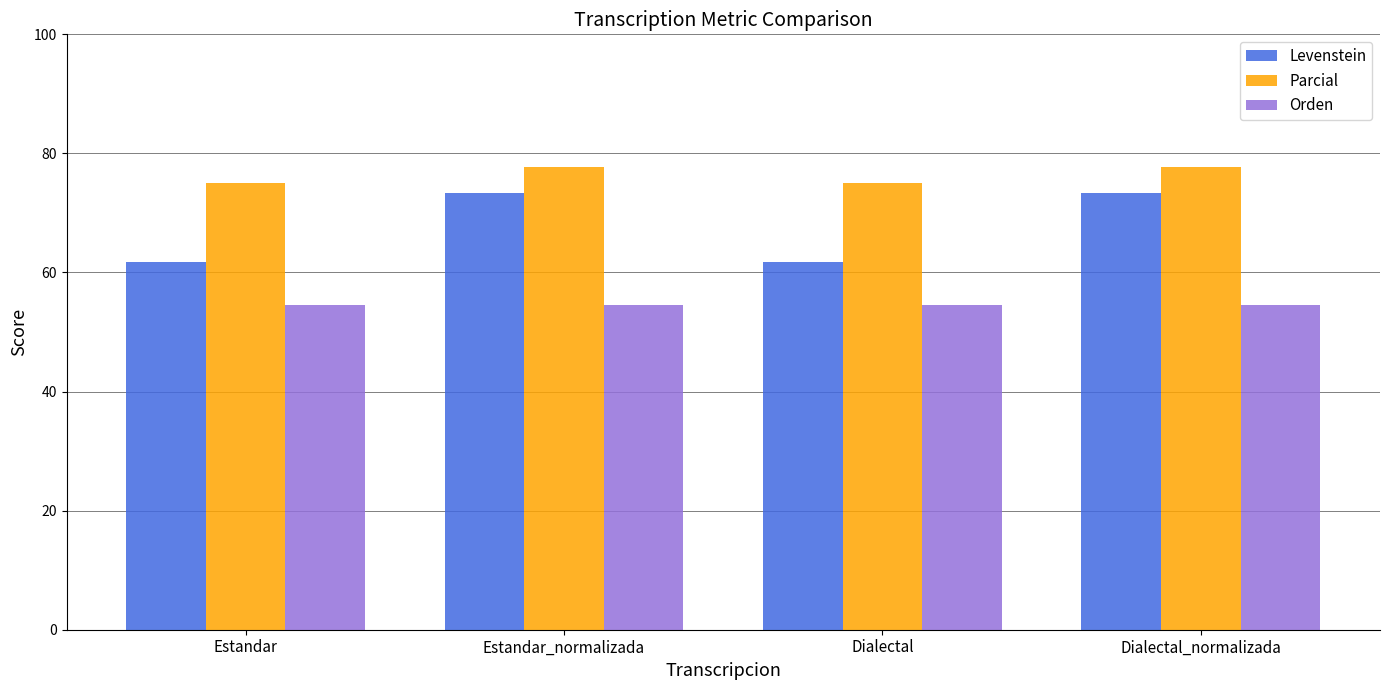

What position from the left is Estandar_normalizada?

2